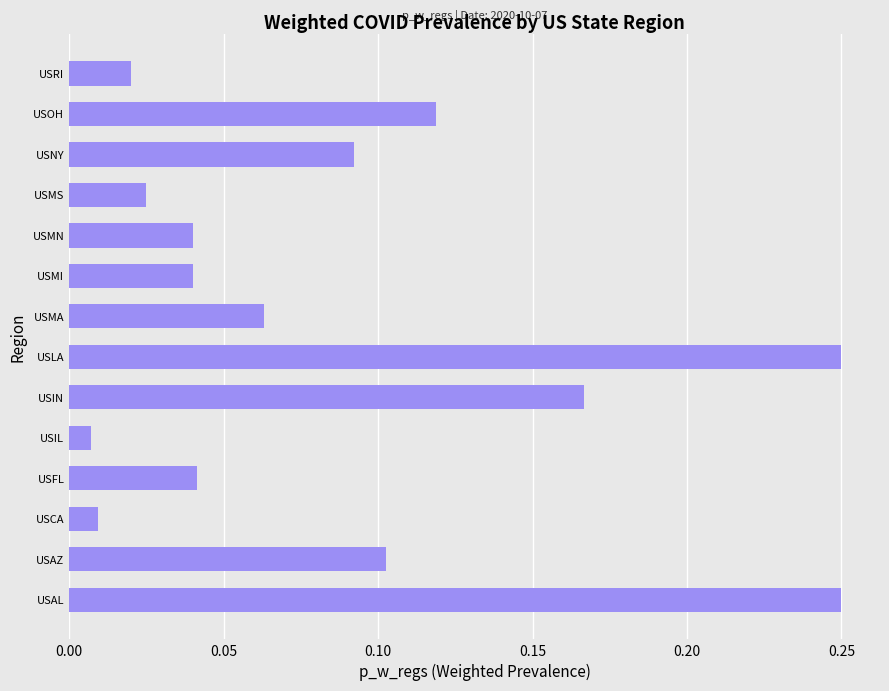

Between USCA and USMA, which is larger?

USMA